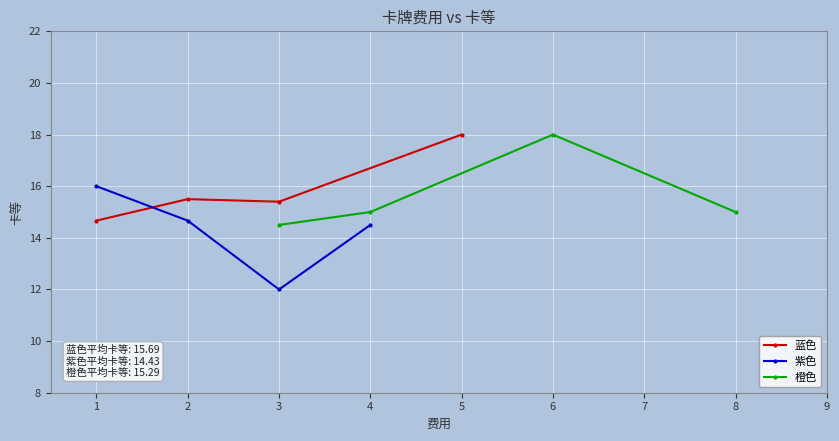

What is the value of the 蓝色 point at the 2nd from the left?

15.5